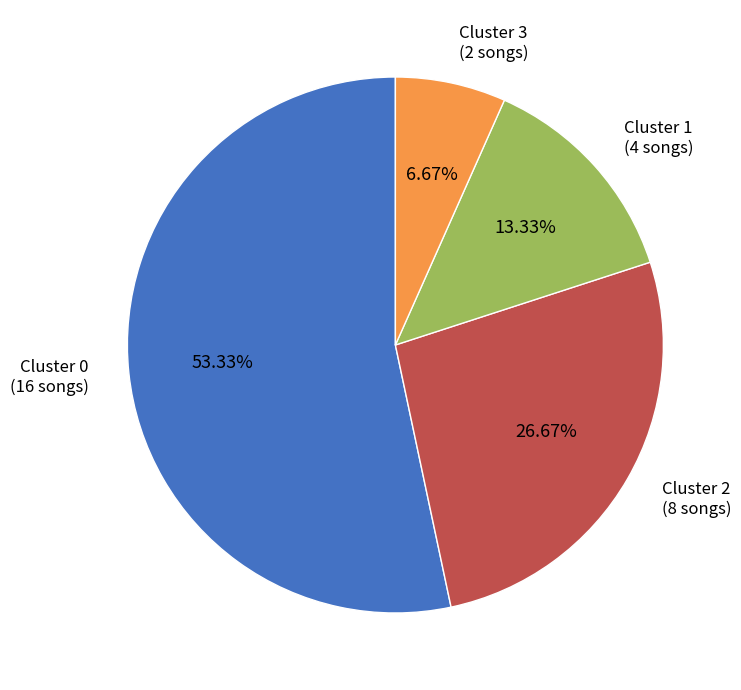

To the nearest percent, what is the average slice percentage?

25%